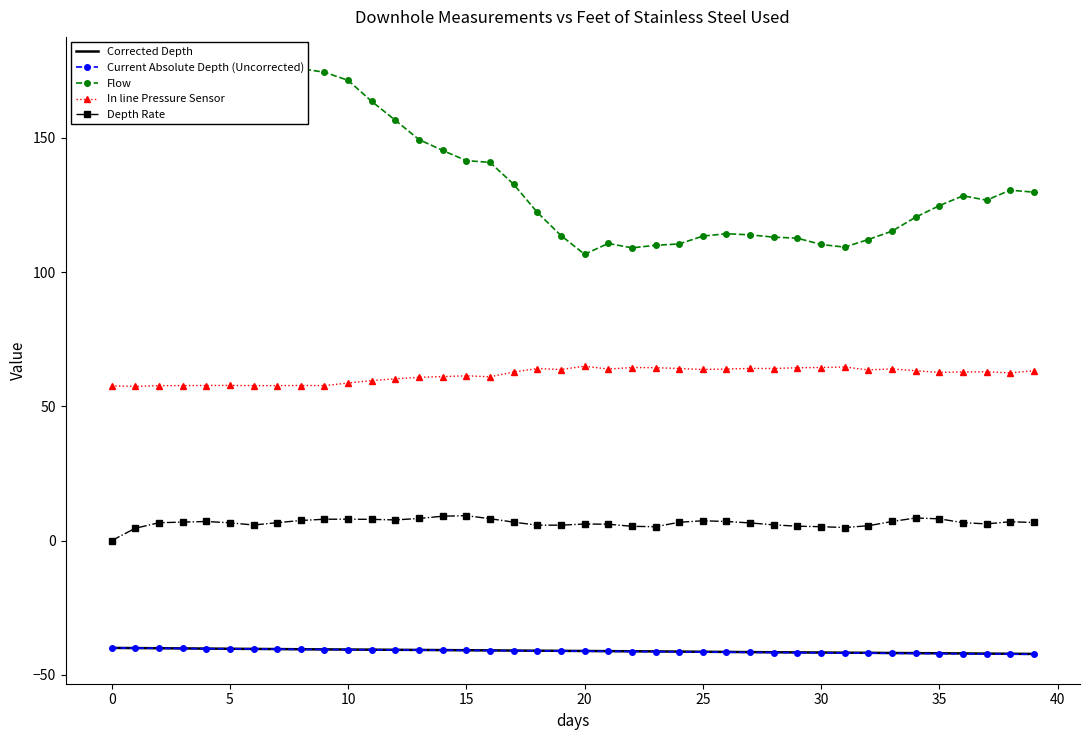

Which has a higher value, 16 or 19?

16